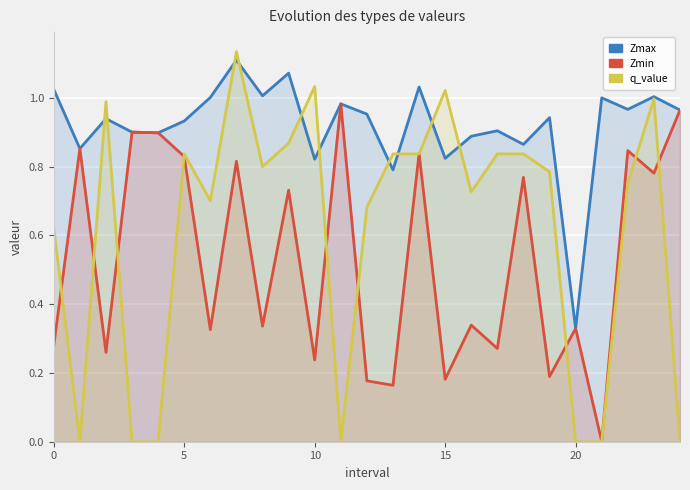

After their last crossing, which series has the higher values: Zmax or q_value?

Zmax